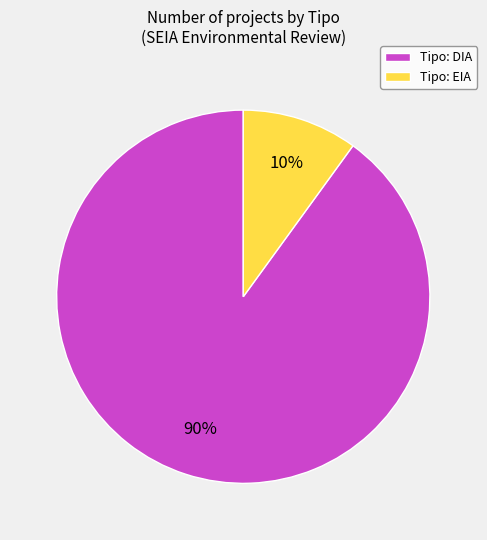

To the nearest percent, what percentage of the pie is Tipo: DIA?

90%